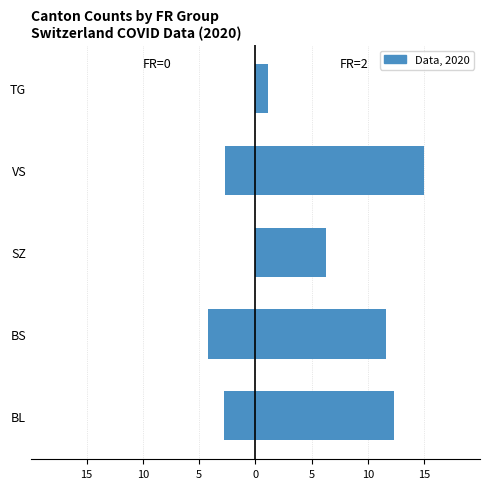

How many distinct data groups are displayed?

2